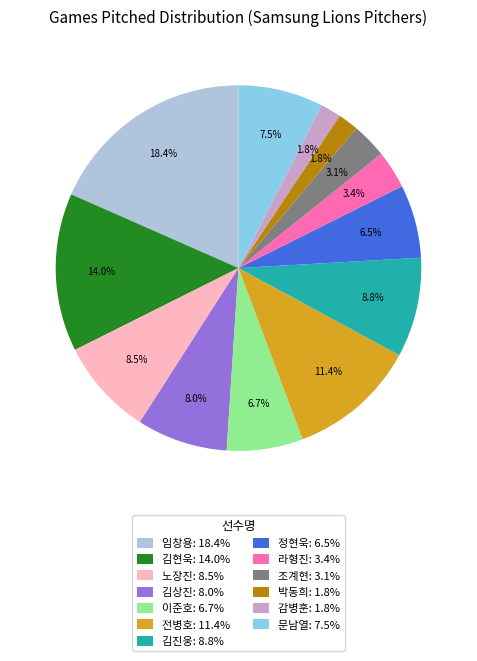

To the nearest percent, what portion does 라형진 represent?

3%